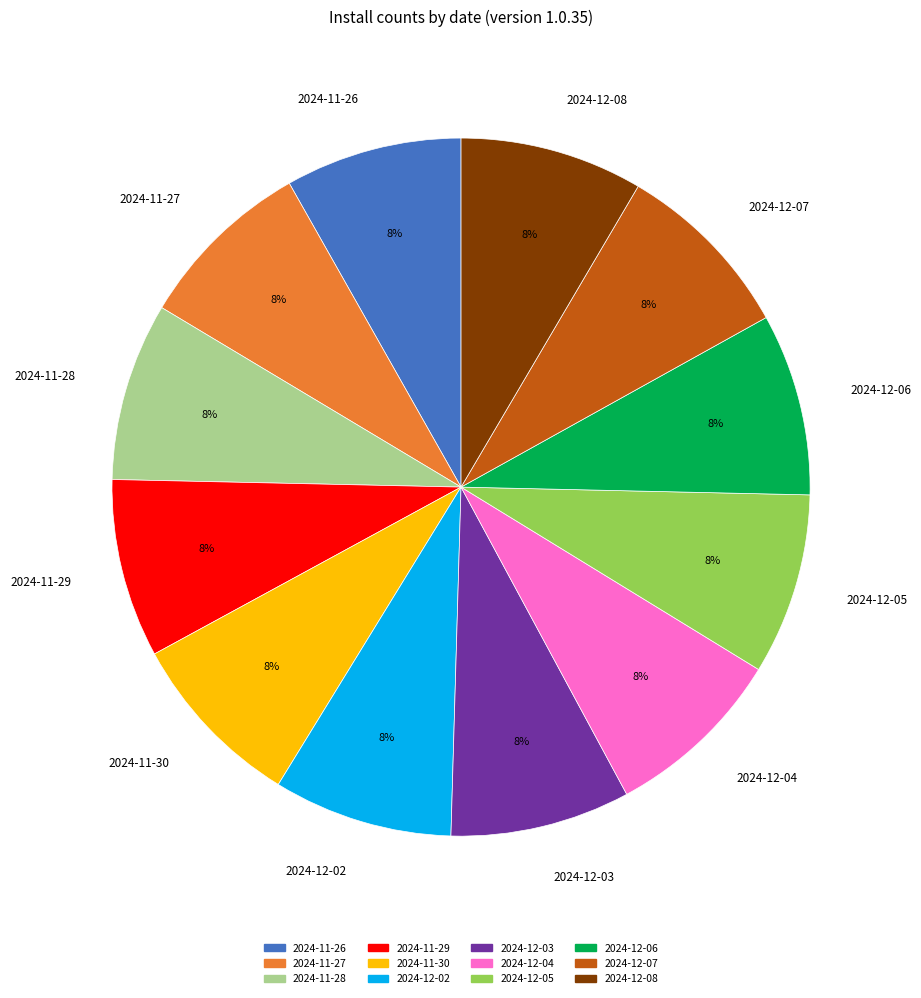

To the nearest percent, what is the combined percentage of 2024-12-03 and 2024-12-06?

17%